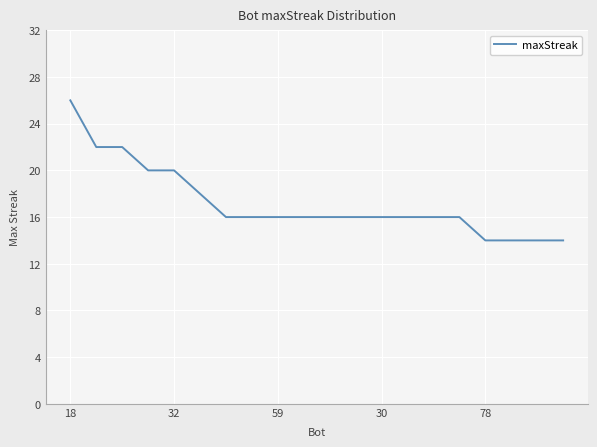

What is the difference between the maximum and minimum values?

12